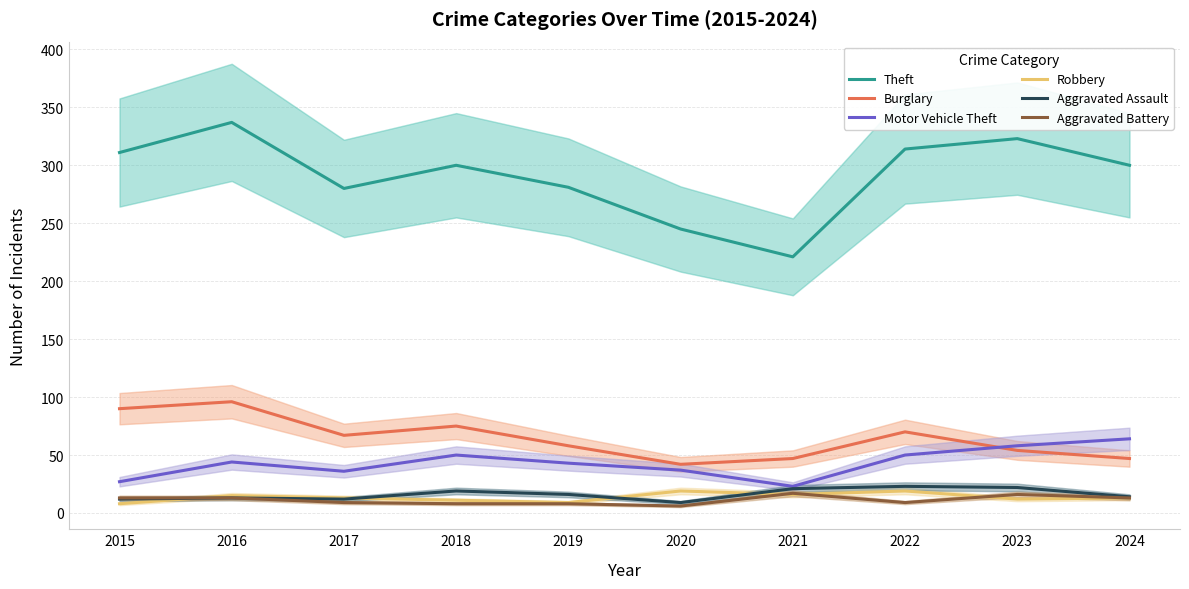

How many interior local valleys does the Robbery series have?

3